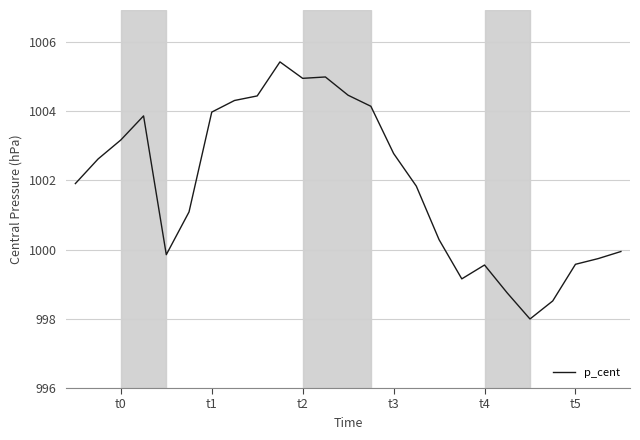

Is this an area chart (filled region under the line)?

No